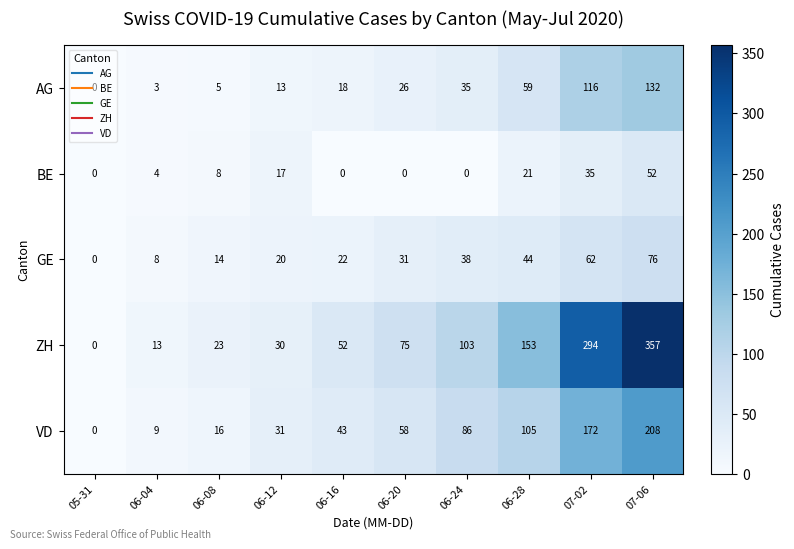

What is the highest value of the VD series?

208